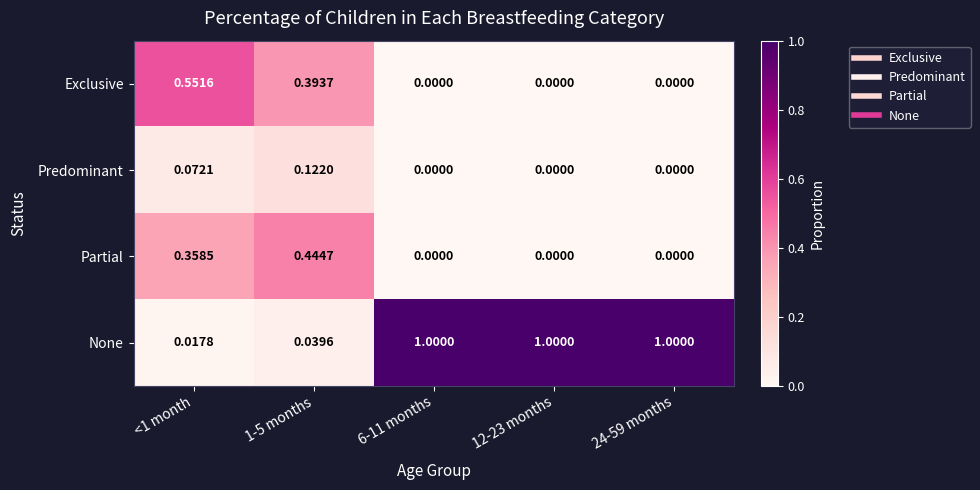

Rank the series by their maximum value, from highest to lowest.

None, Exclusive, Partial, Predominant